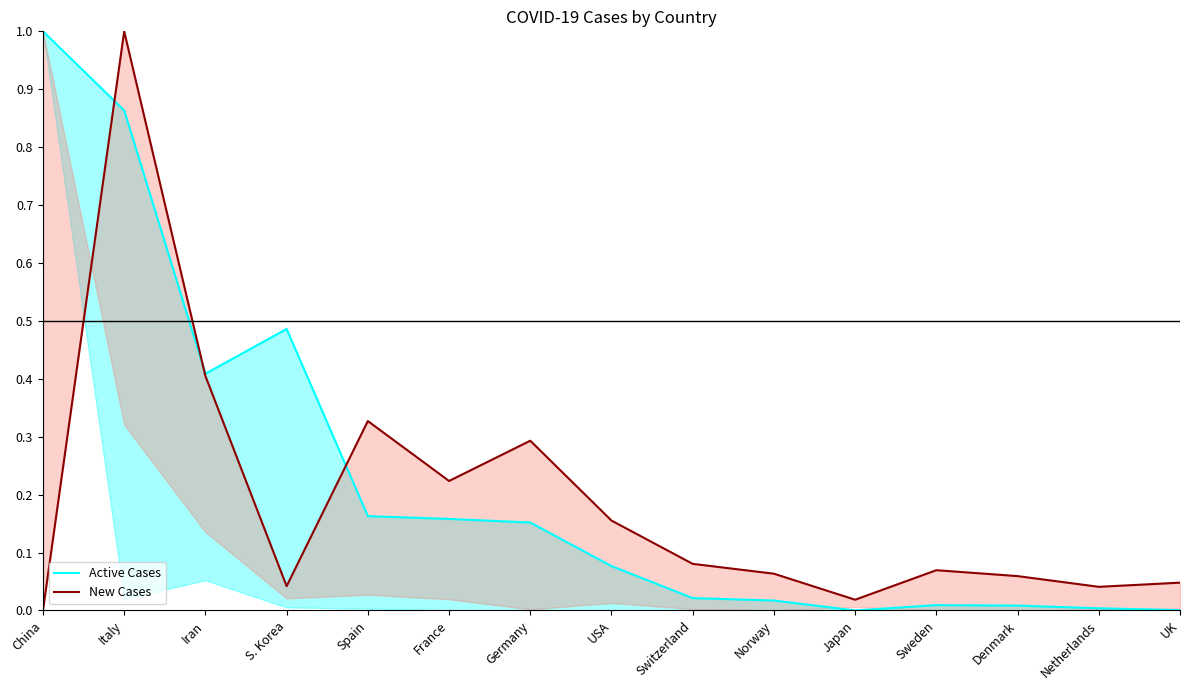

Which series changed the most between Iran and USA?

Active Cases